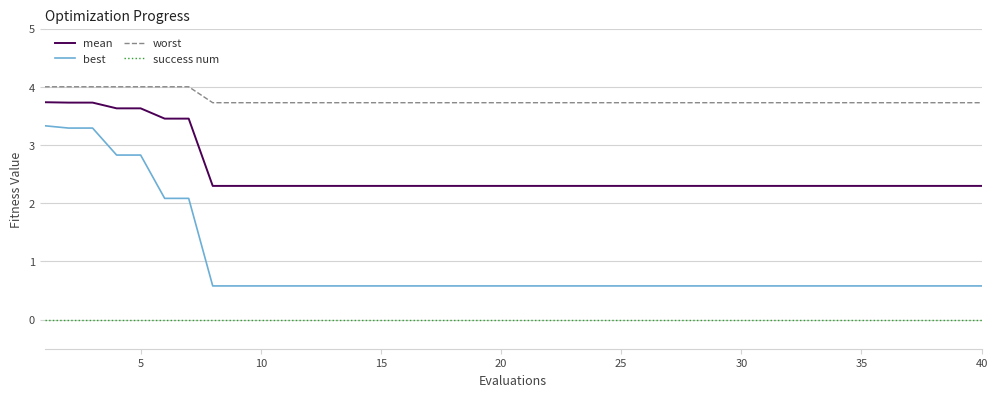

True or false: mean and success num intersect in this chart.

False